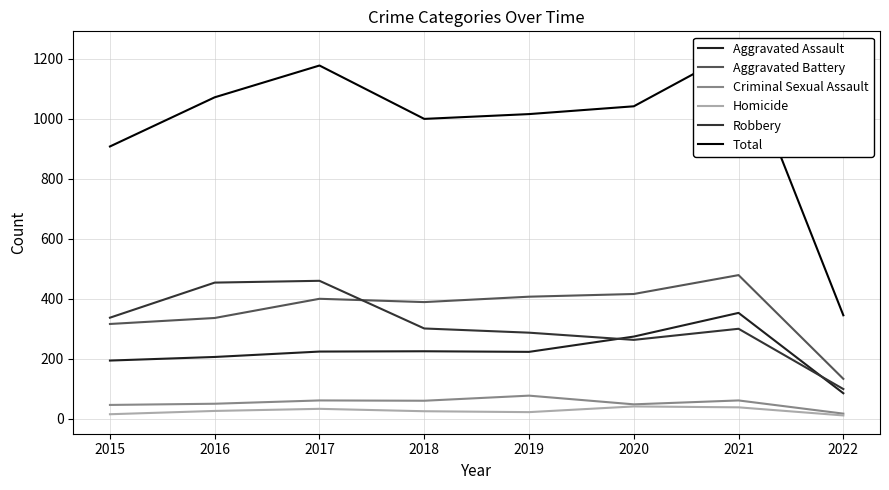

Does the chart have visible grid lines?

Yes